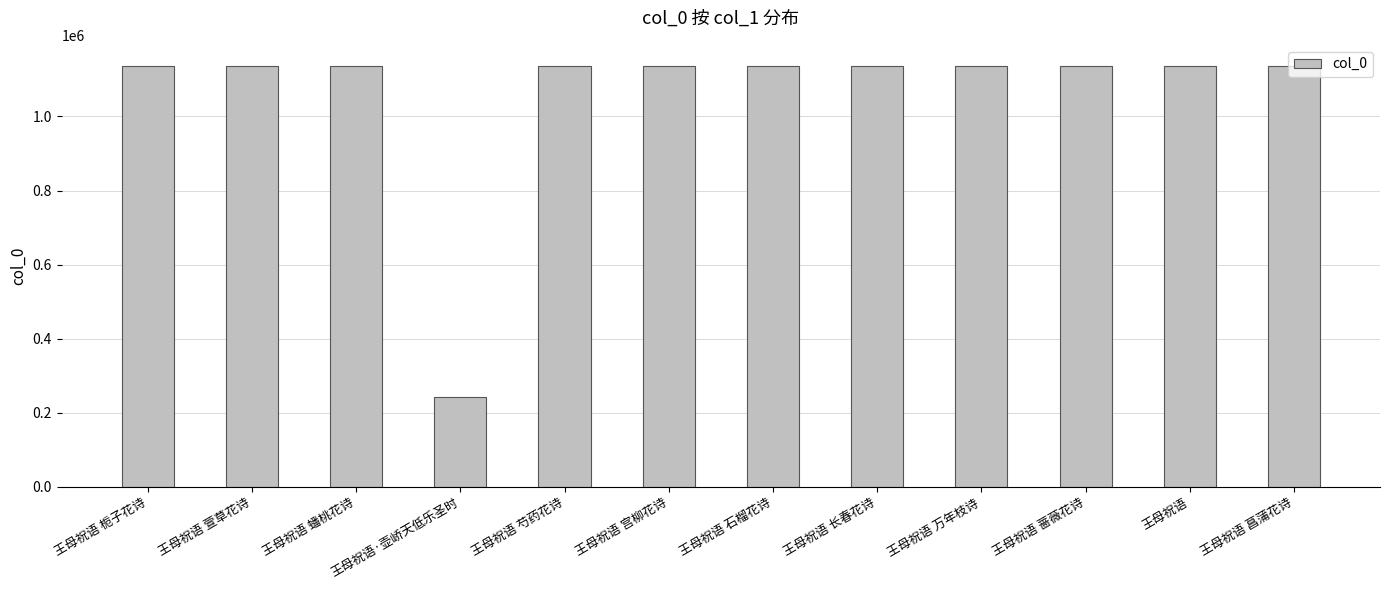

Are the bars grouped side by side (vs. stacked)?

No